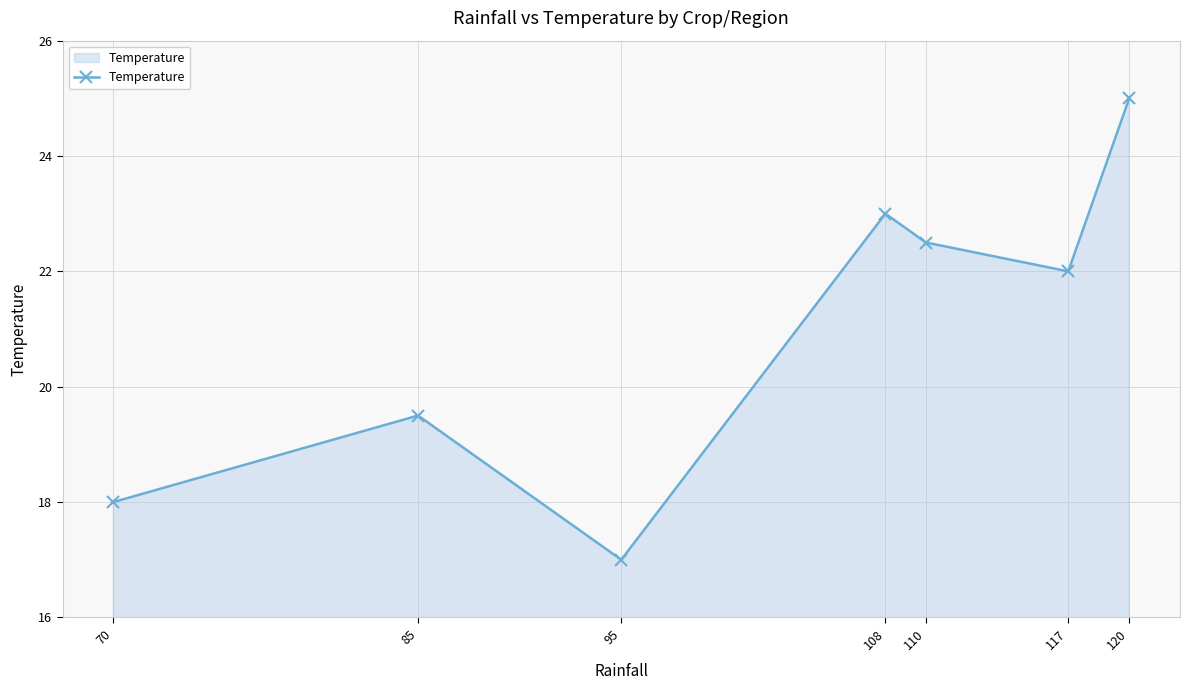

What is the difference between the values at 70 and 85?

1.5